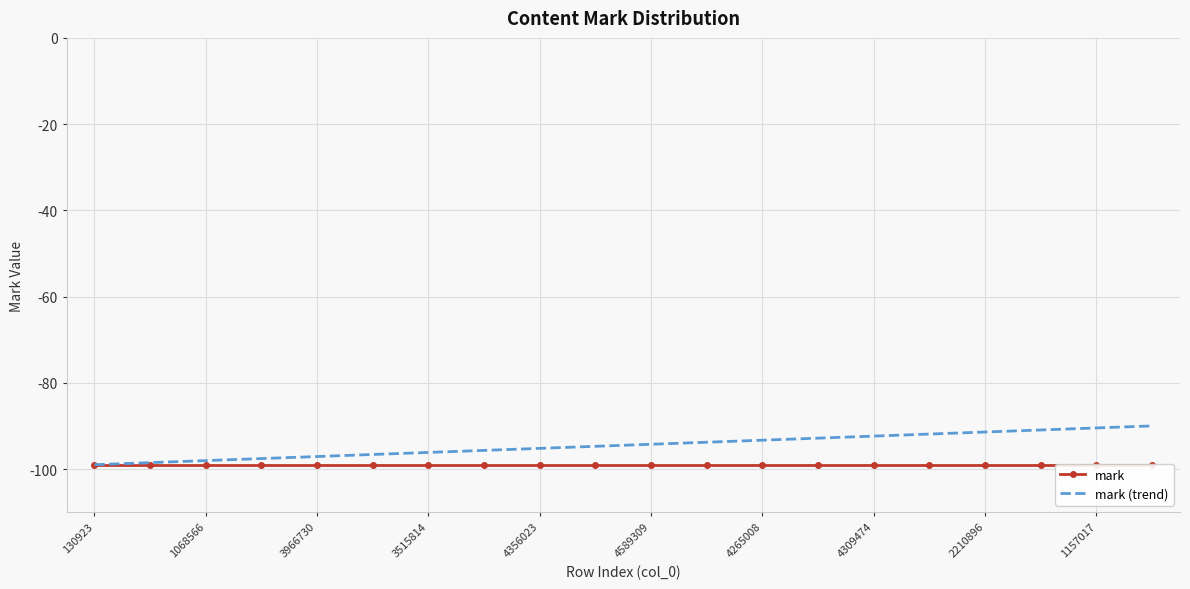

How many data points does each series have?

20